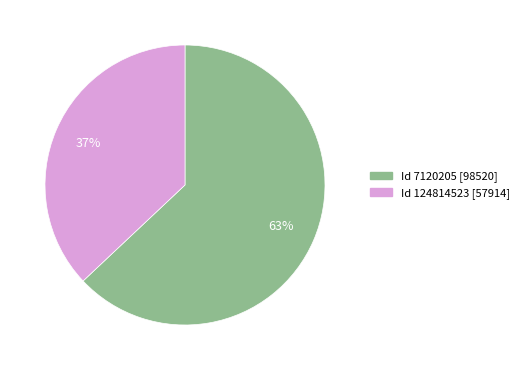

Does any single category account for the majority?

Yes